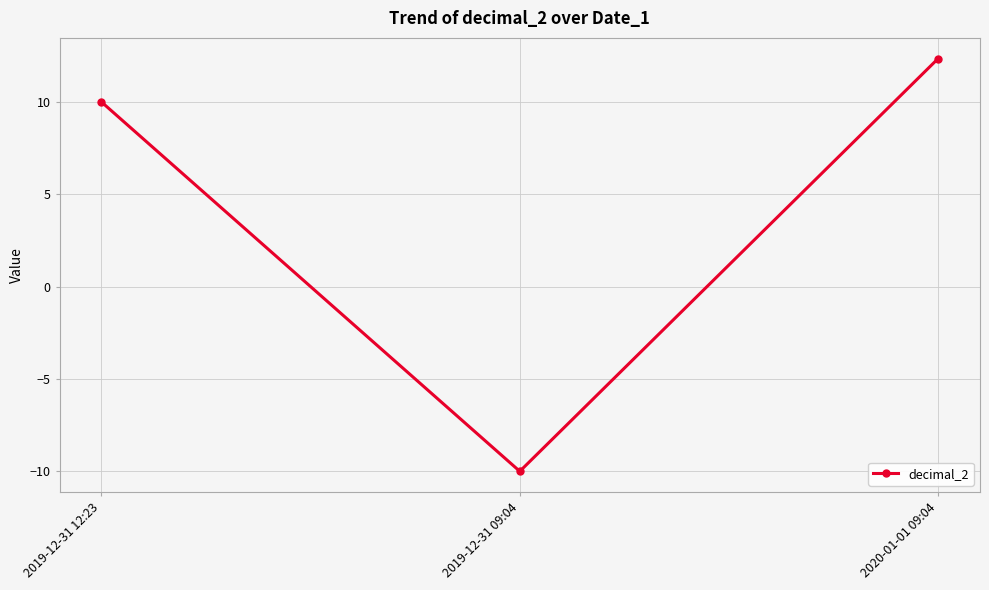

The chart shows a value of 10.0 at 2019-12-31 12:23. True or false?

True